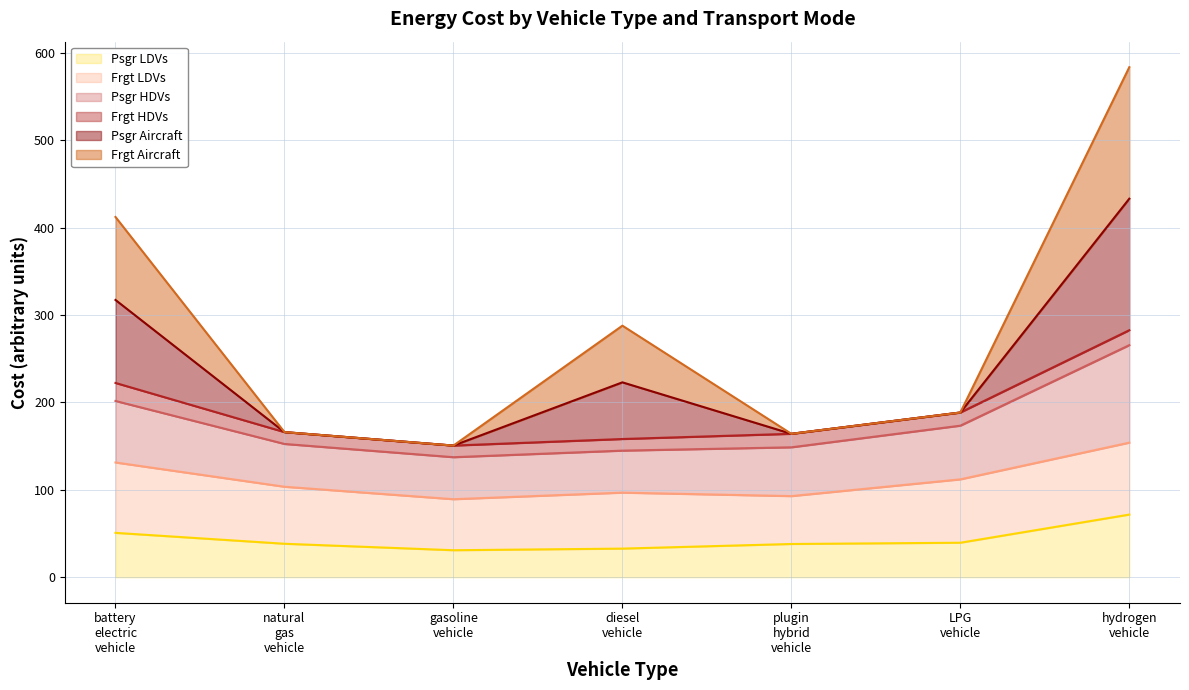

Does the chart have visible grid lines?

Yes